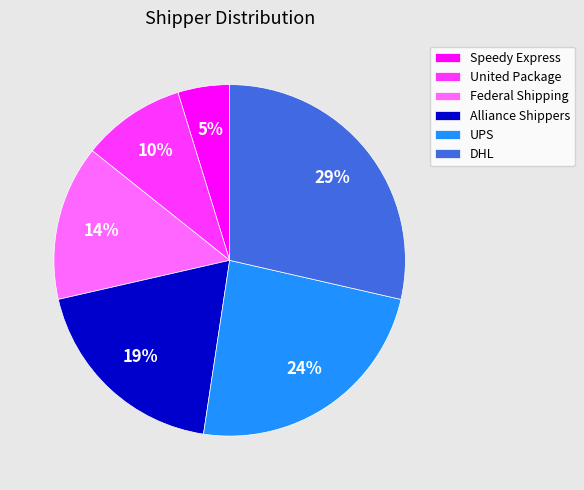

To the nearest percent, what portion does United Package represent?

10%